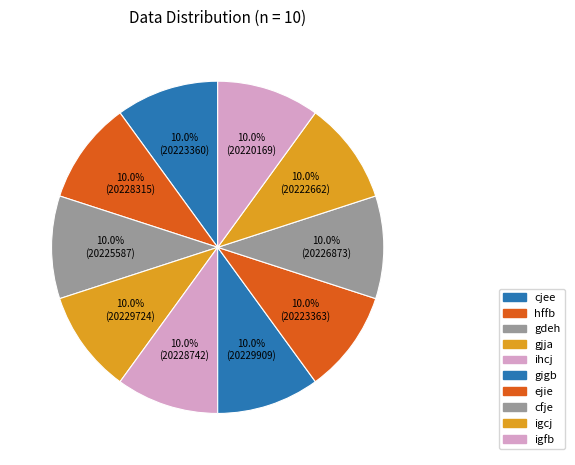

Is cjee the majority of the pie?

No